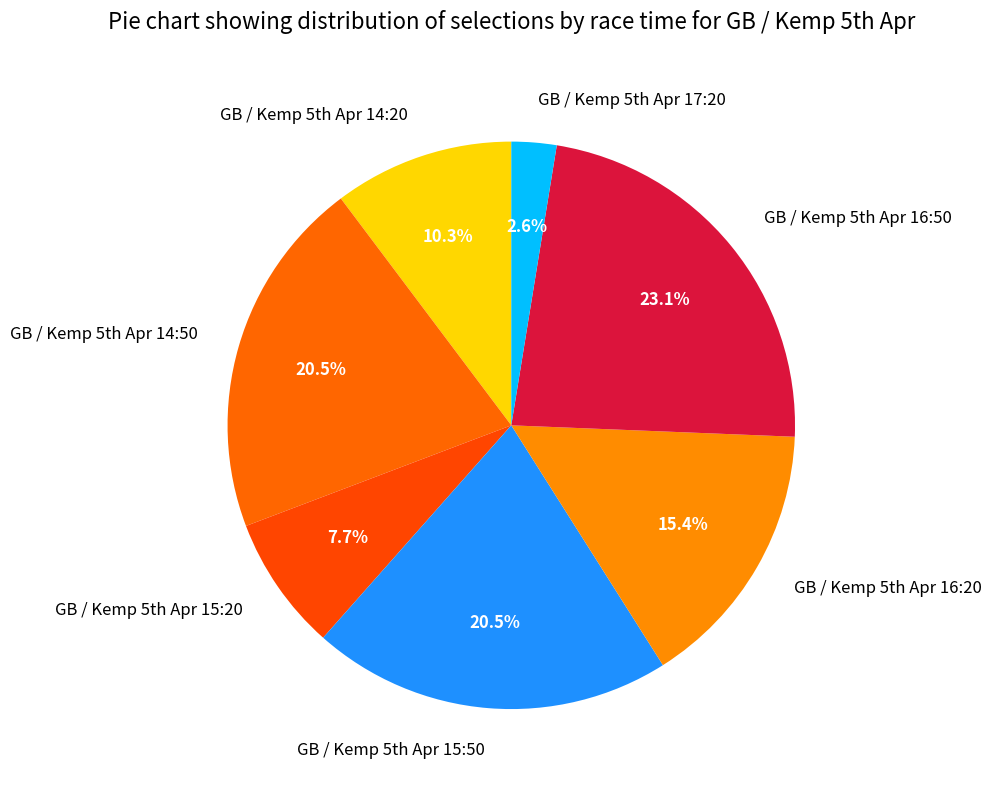

Which category has the biggest portion of the pie?

GB / Kemp 5th Apr 16:50